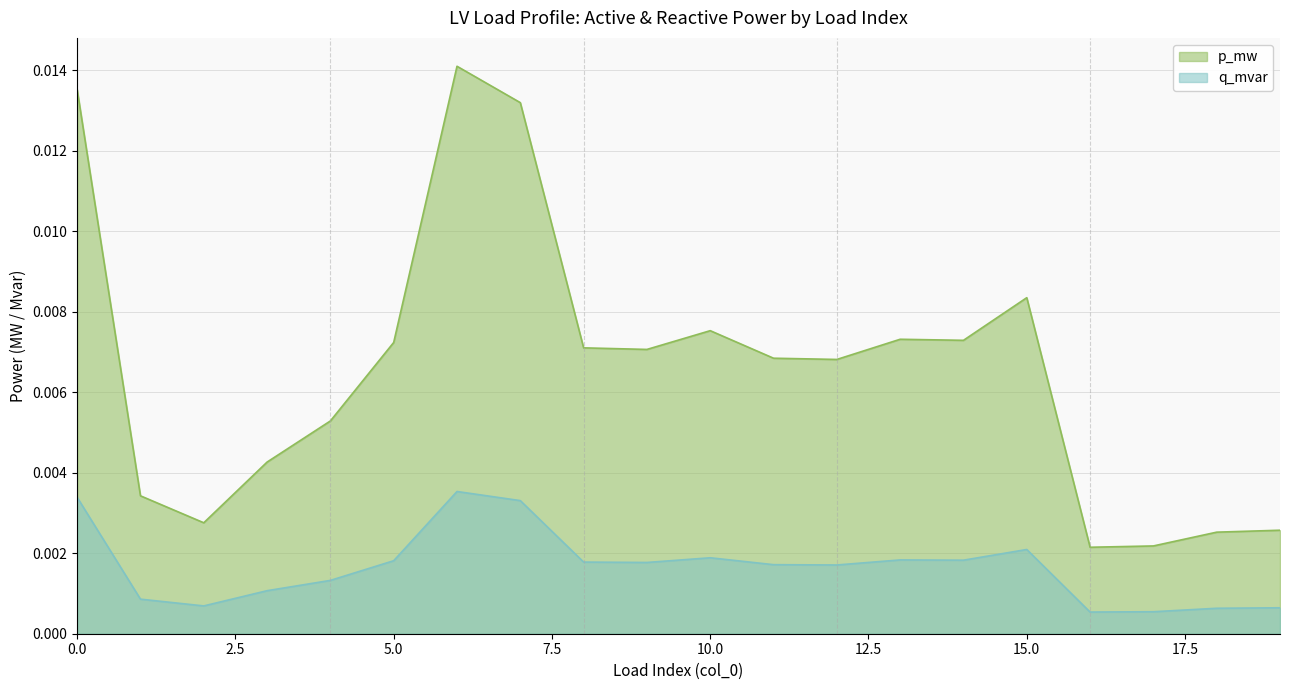

Between 9 and 18, which series saw the biggest shift?

p_mw